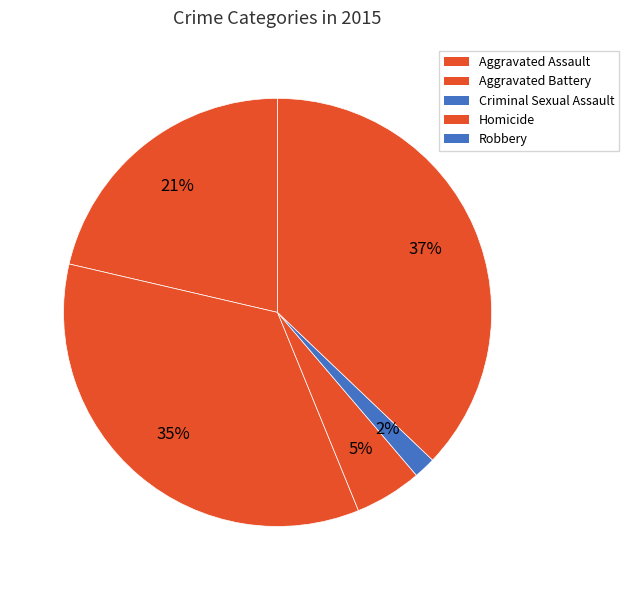

Count the number of slices in the pie.

5